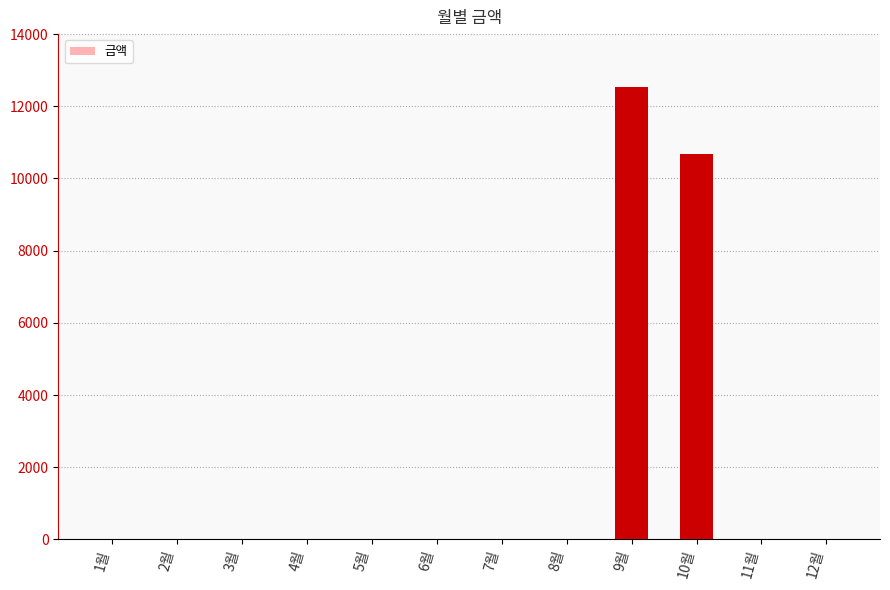

Count the number of categories in the chart.

12